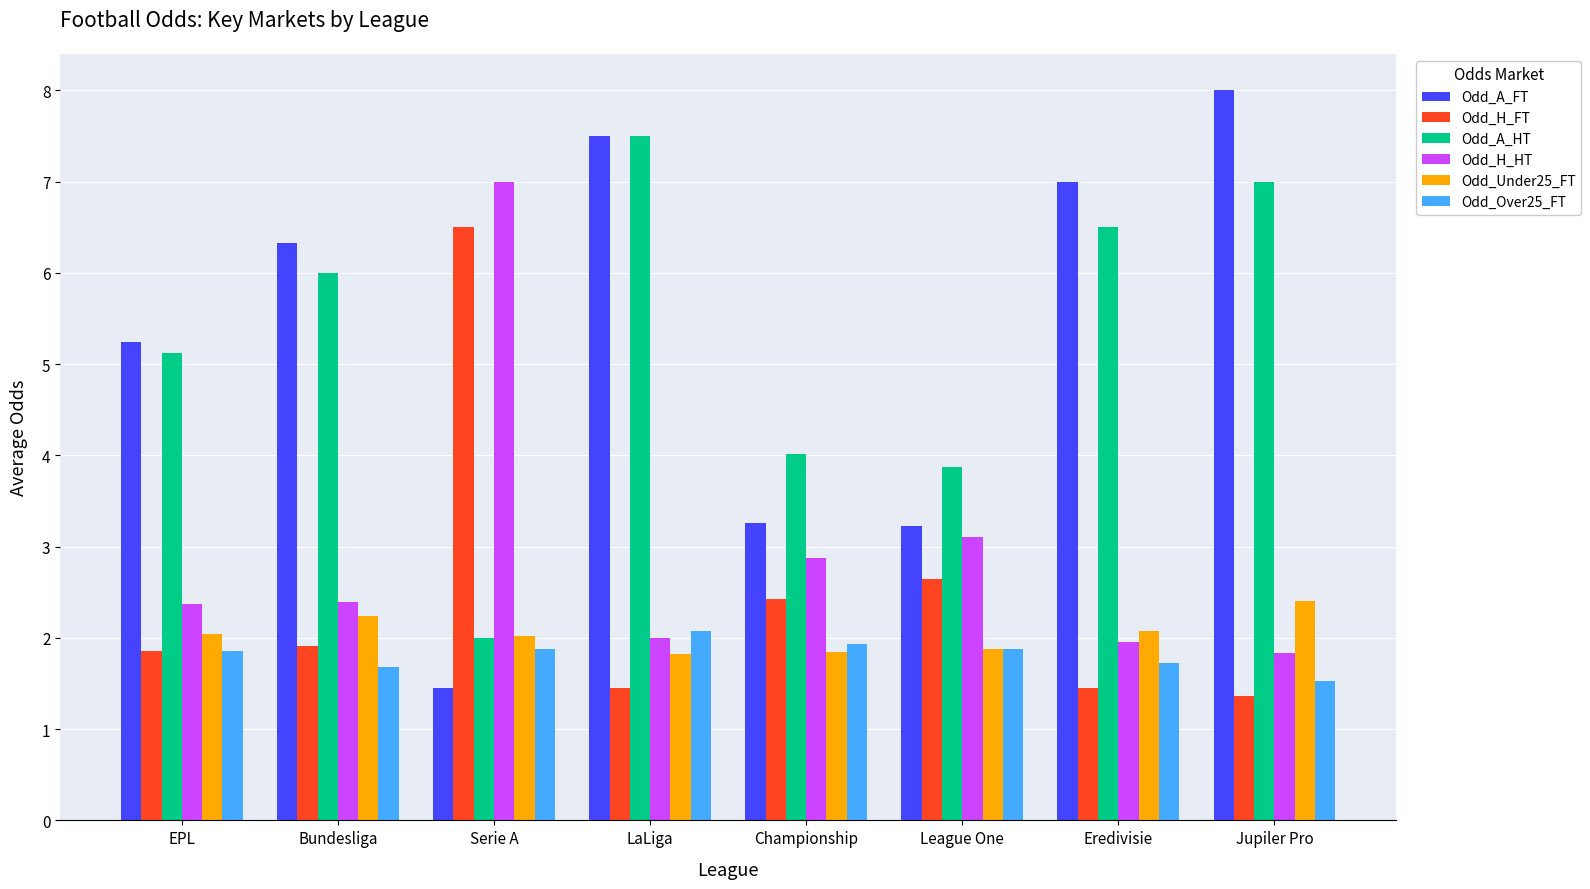

Is it true that Odd_H_FT equals 2.6 at League One?

True